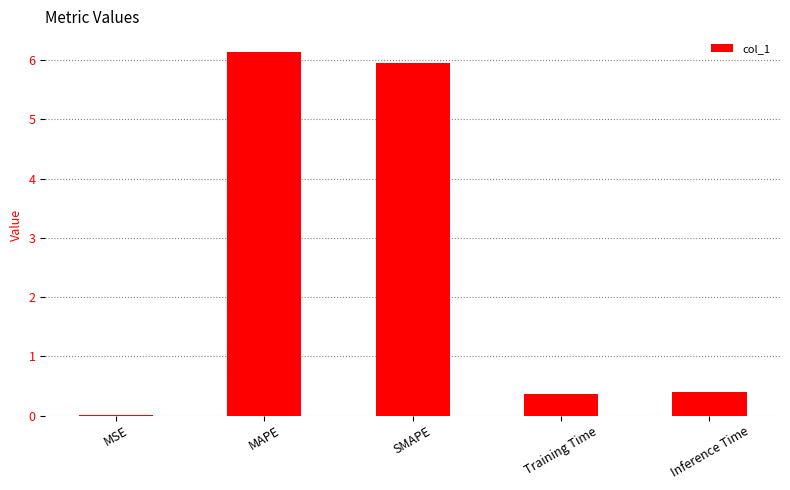

What is the greatest value displayed?

6.1